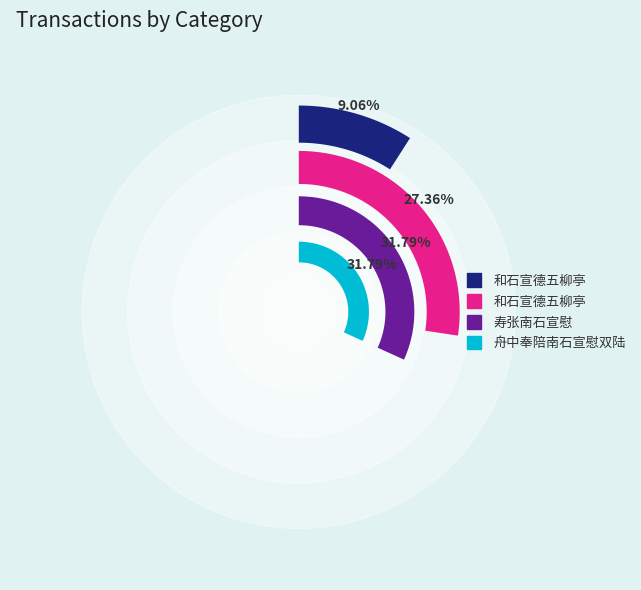

Which slice is the smallest?

和石宣德五柳亭